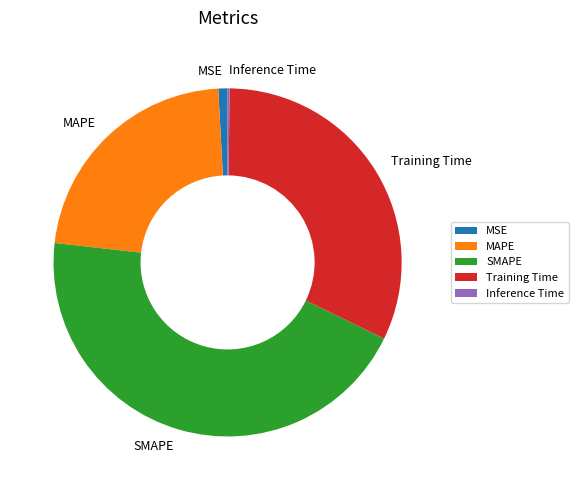

What is the largest slice in the pie chart?

SMAPE